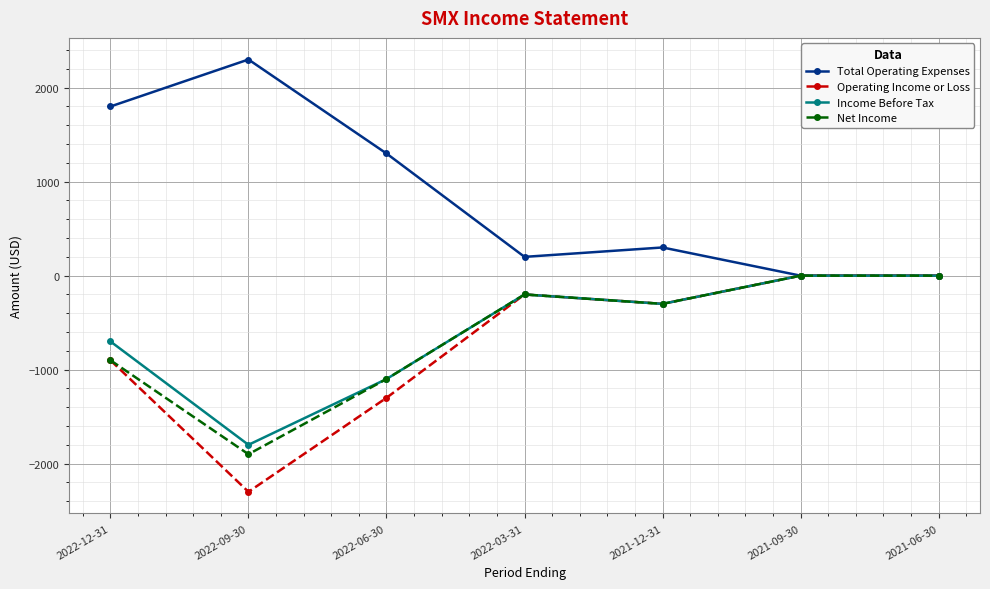

The Total Operating Expenses series shows 3043 at 2022-09-30. True or false?

False